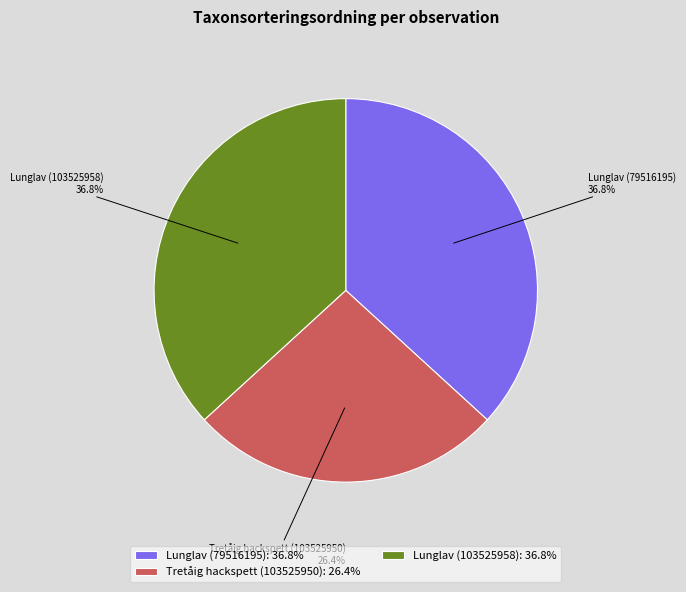

Is Tretåig hackspett (103525950) the majority of the pie?

No